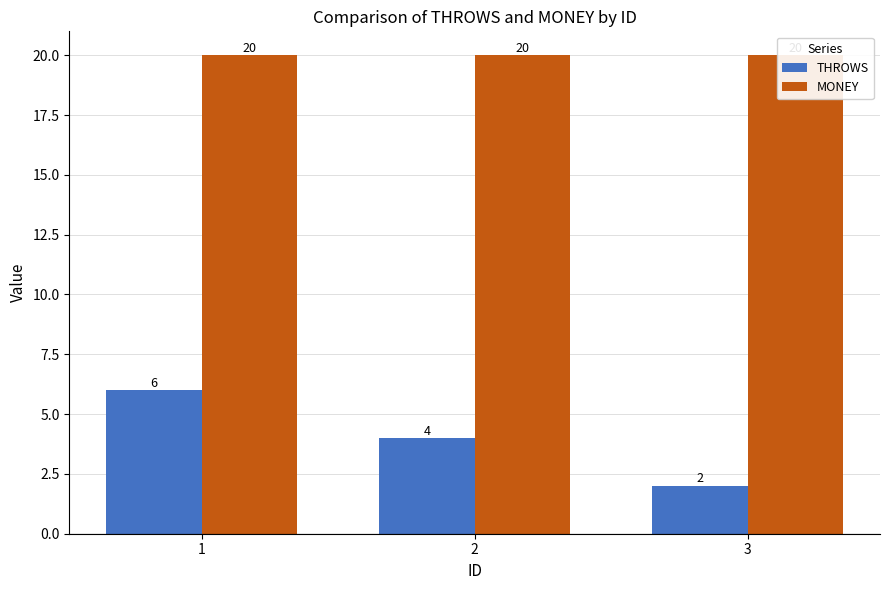

What is the spread (max minus min) of values at 3?

18